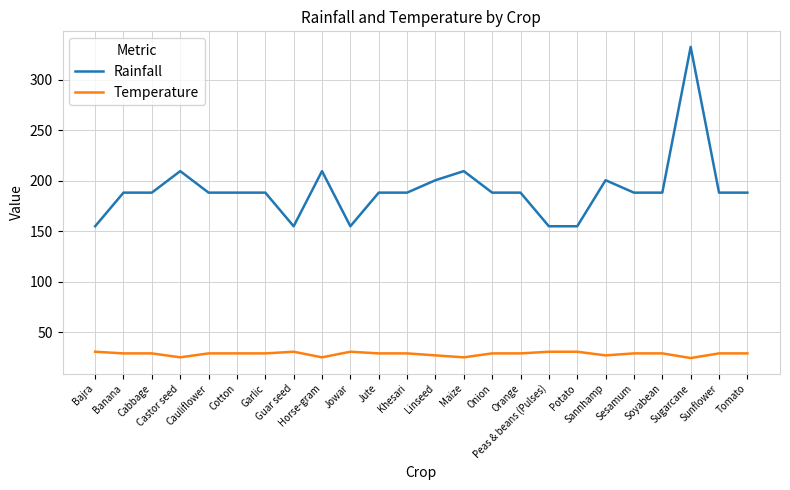

Rank the series by their average value, from highest to lowest.

Rainfall, Temperature